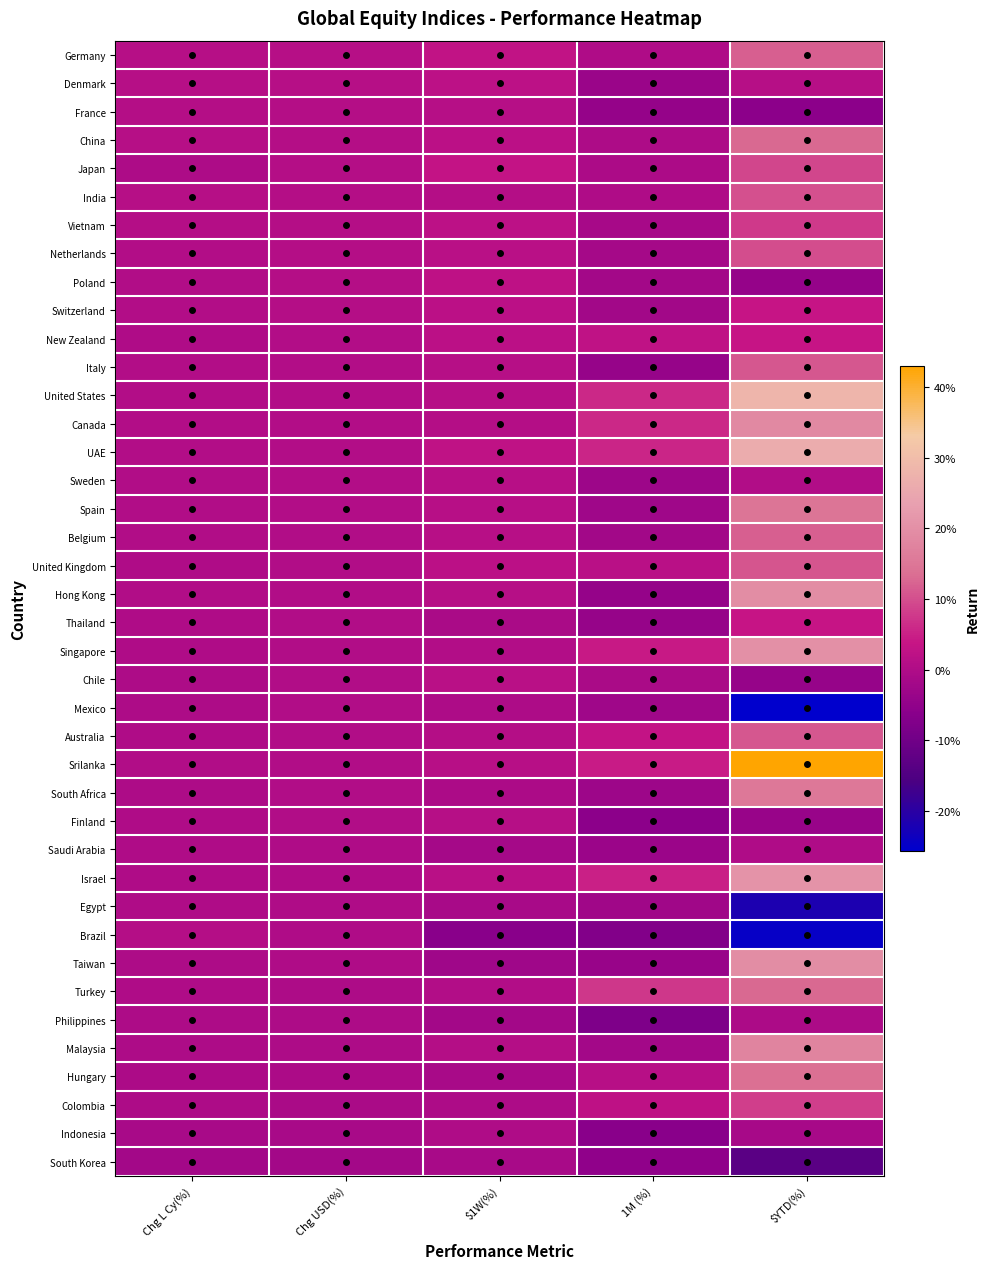

What is the total value across all series at $YTD(%)?

2.9